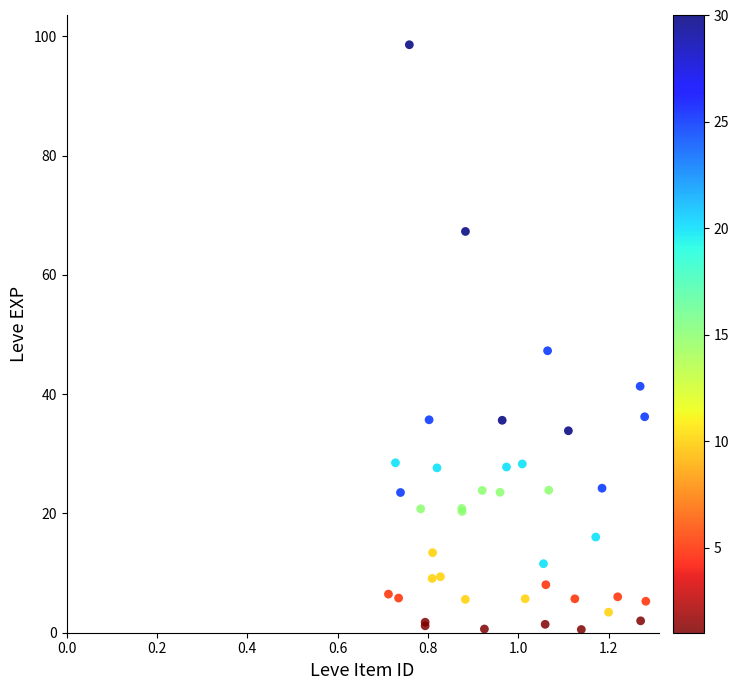

What Y value in the scatter plot is closest to 49?

47.3